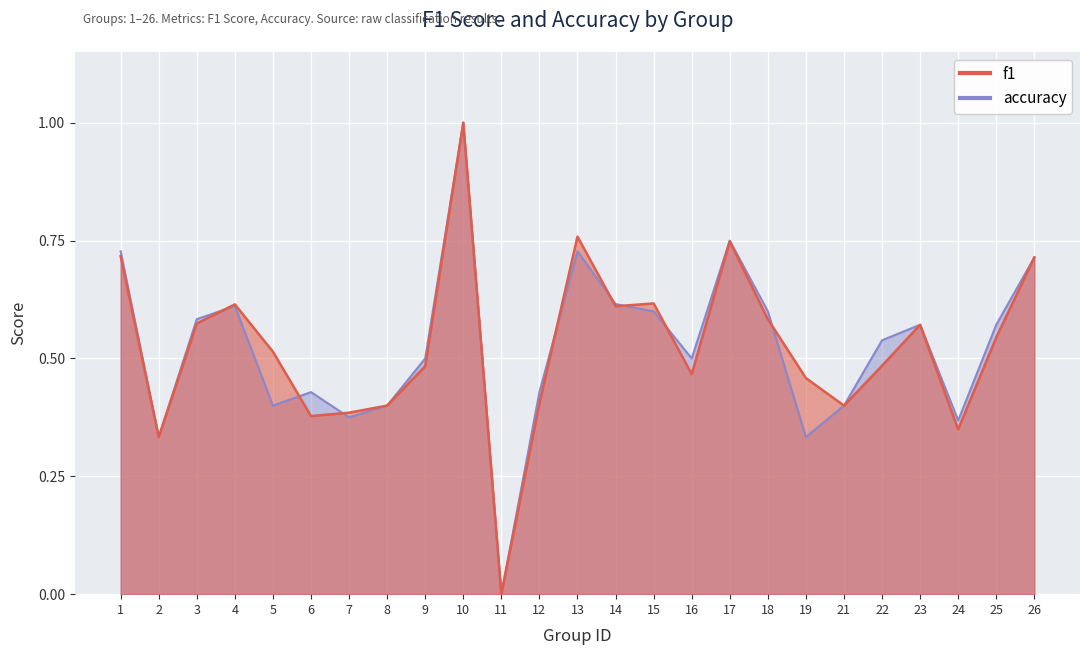

Which series has the largest total across all categories?

f1